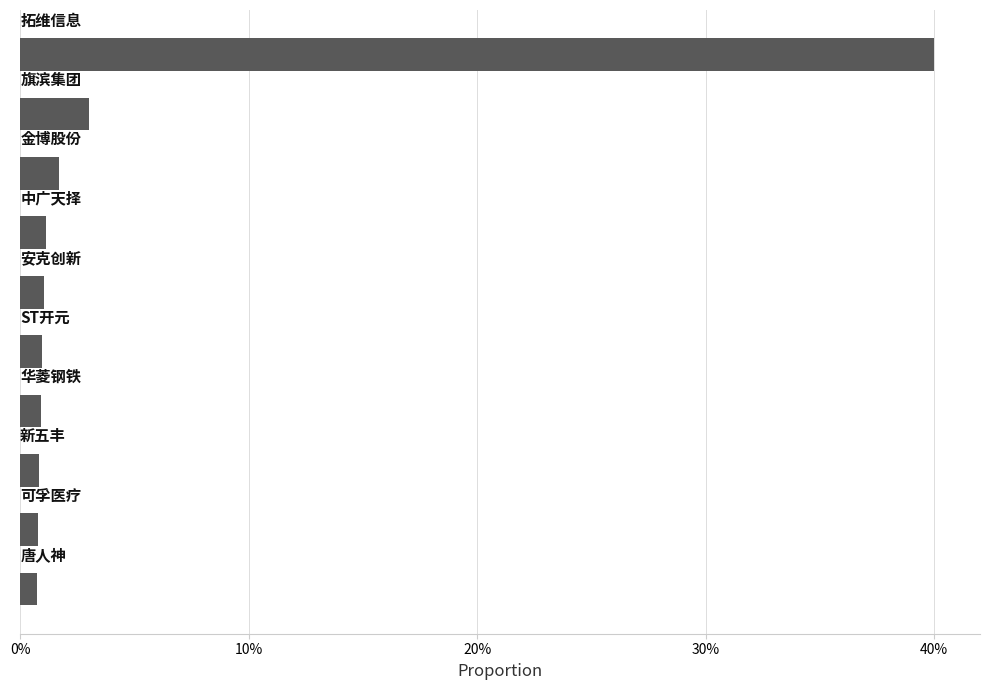

What is the difference between the maximum and minimum values?

39.3